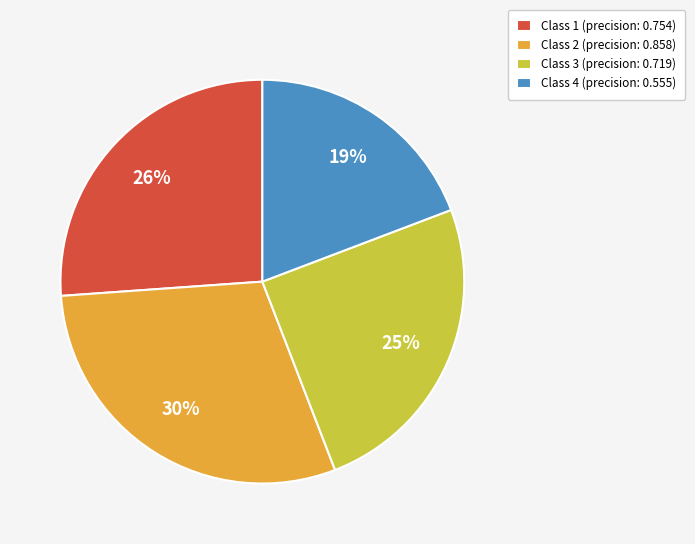

To the nearest percent, what is the difference between the largest and smallest slice percentages?

11%